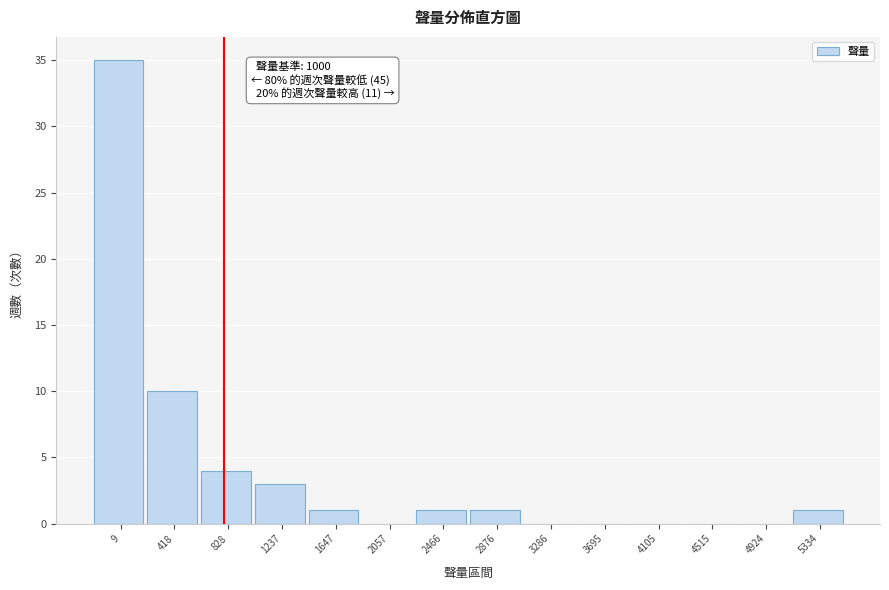

Reading left to right, transcribe all the data shown in this chart.

9=35	418=10	828=4	1237=3	1647=1	2057=0	2466=1	2876=1	3286=0	3695=0	4105=0	4515=0	4924=0	5334=1